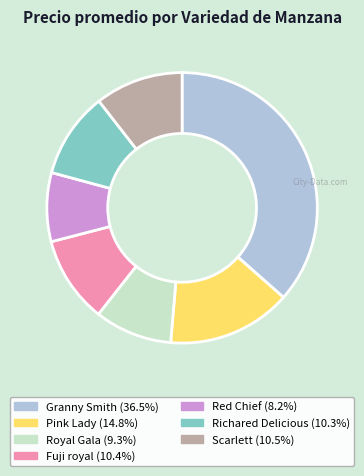

How many segments does this pie chart have?

7